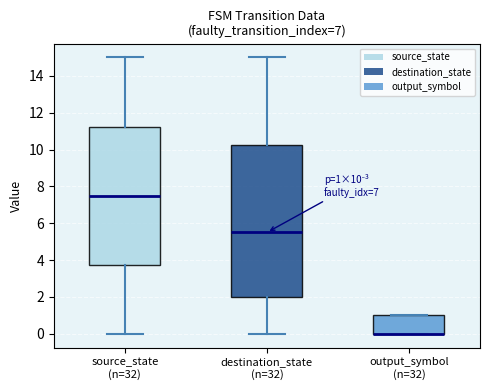

Comparing the boxes themselves (not the whiskers), which one is the tallest?

destination_state (n=32)